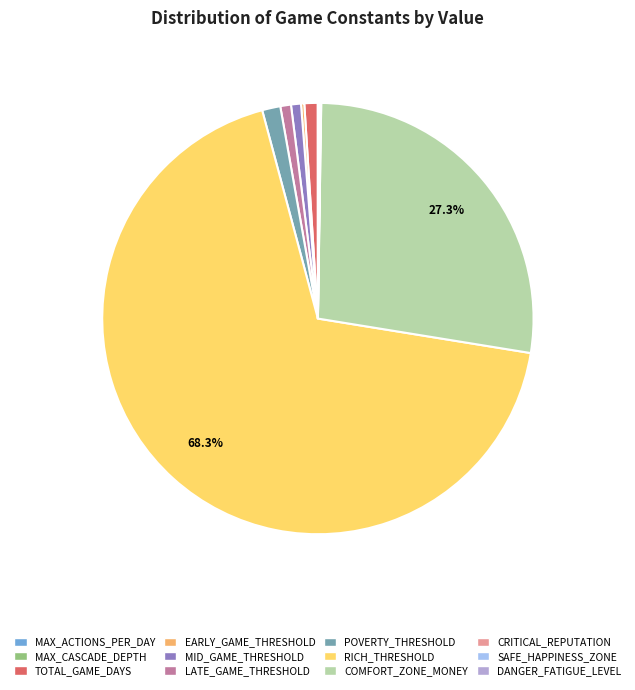

Do TOTAL_GAME_DAYS and MID_GAME_THRESHOLD together represent more than half of the pie?

No